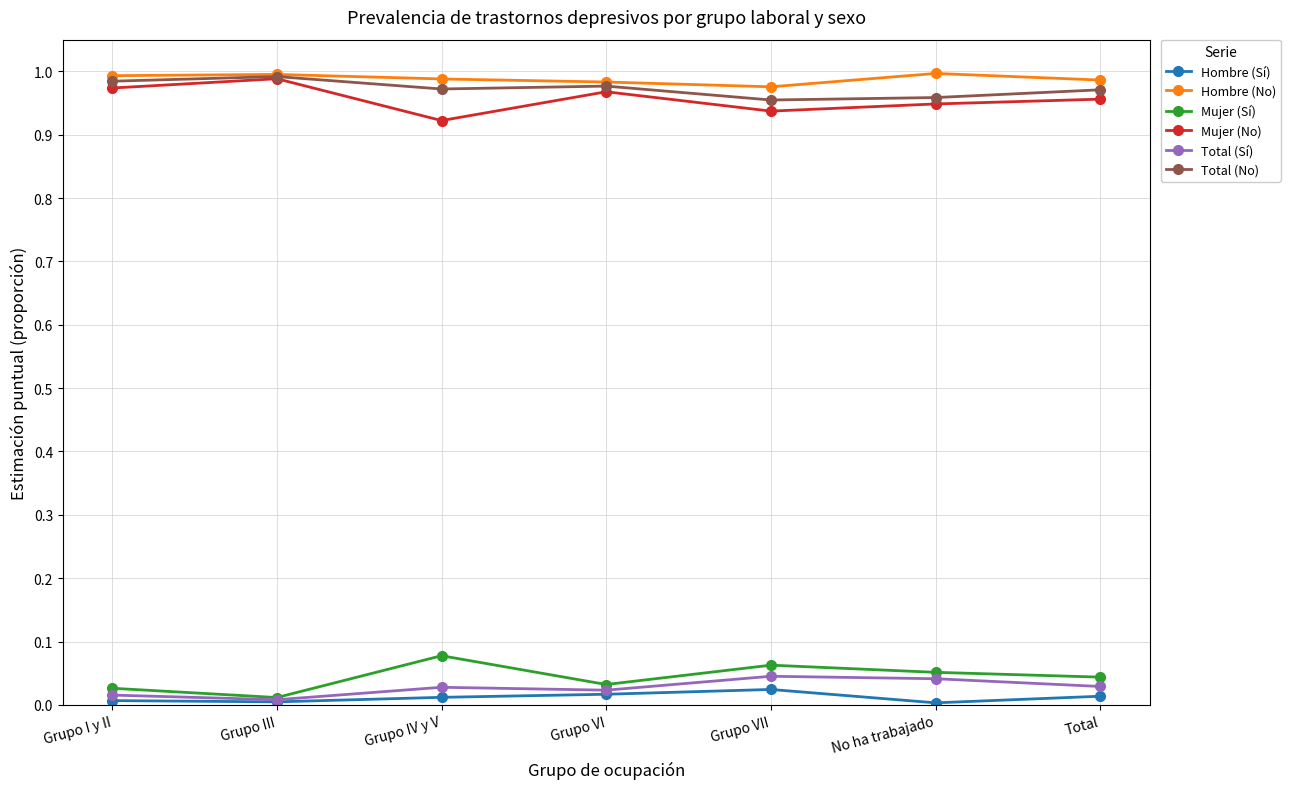

What is the label of the 3rd point from the right?

Grupo VII